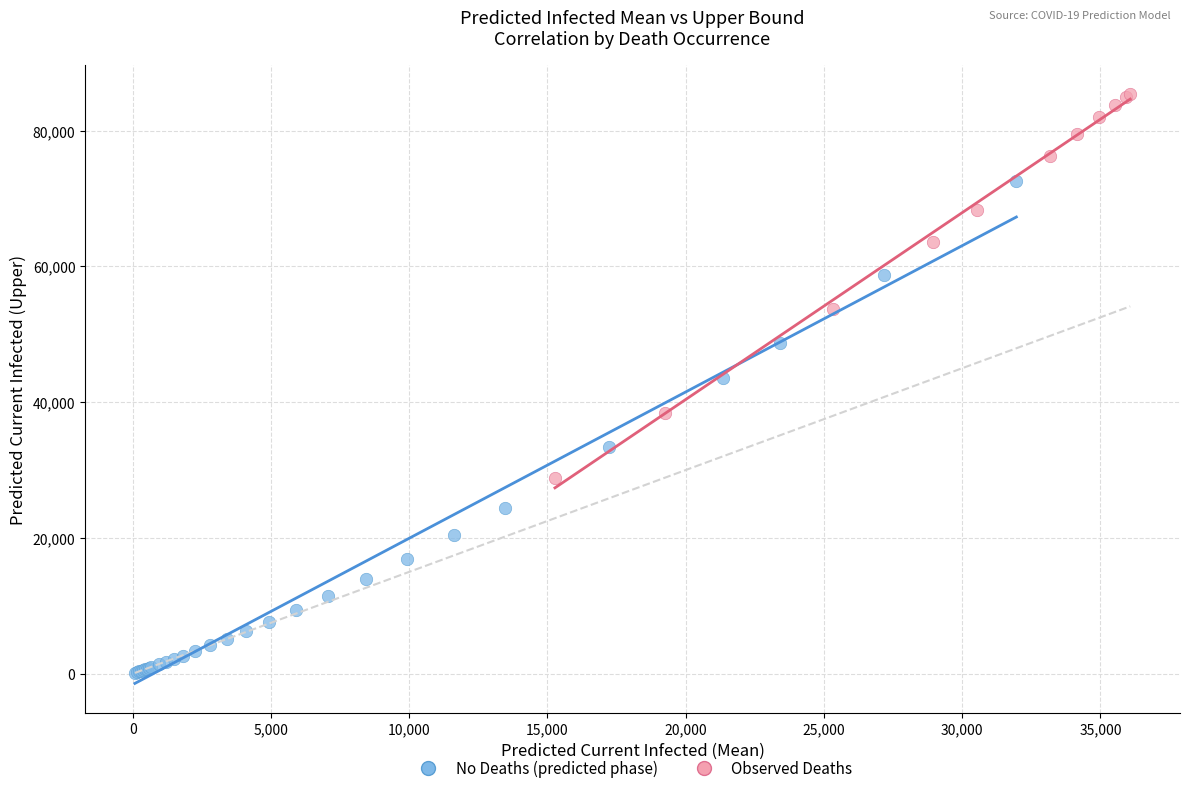

Which series reaches the maximum Y coordinate?

Observed Deaths